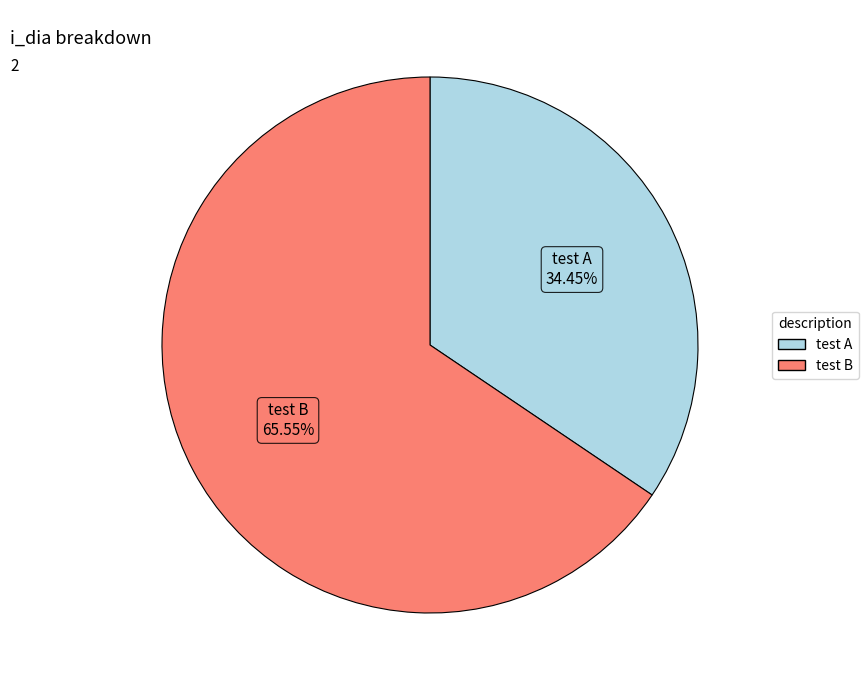

To the nearest percent, what portion does test B represent?

66%